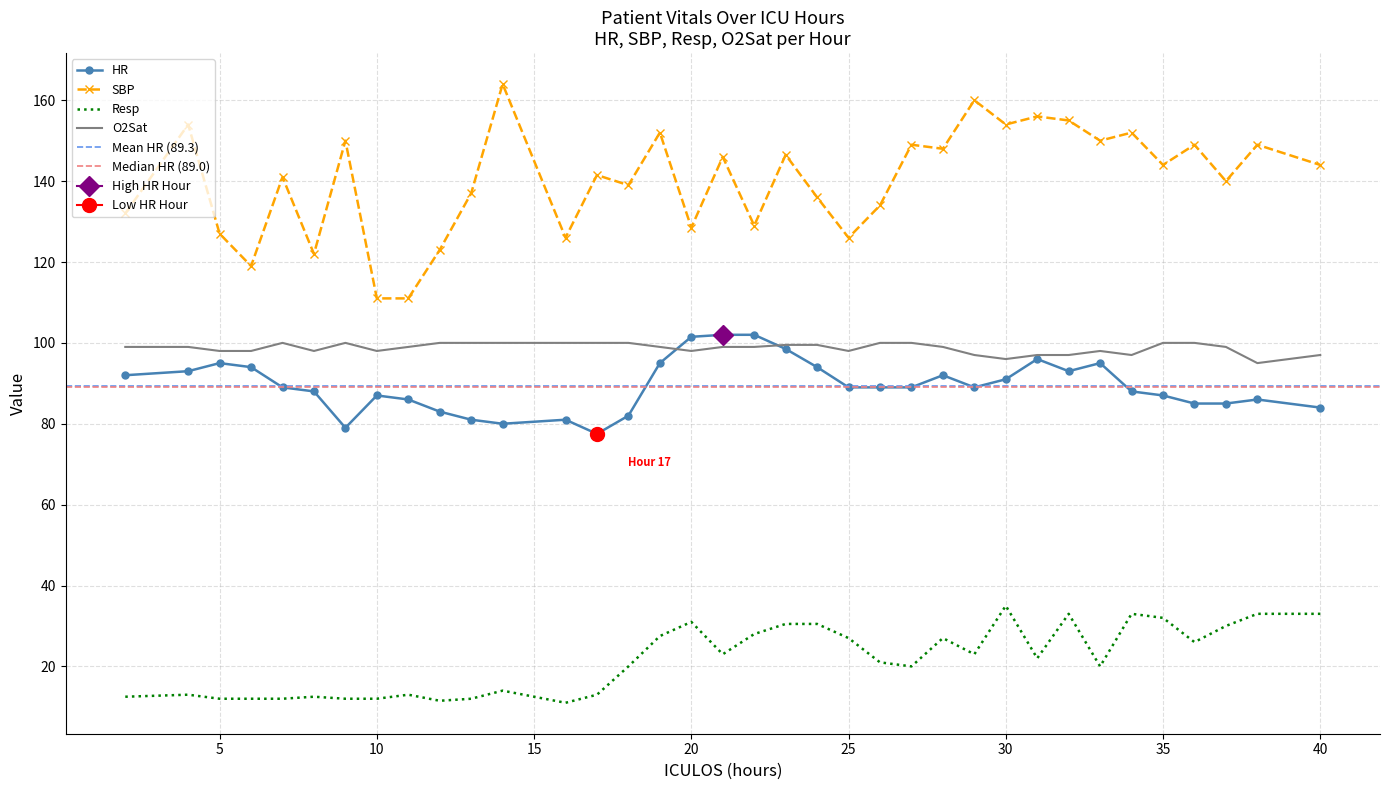

What is the difference between the Resp values at 16 and 6?

1.0